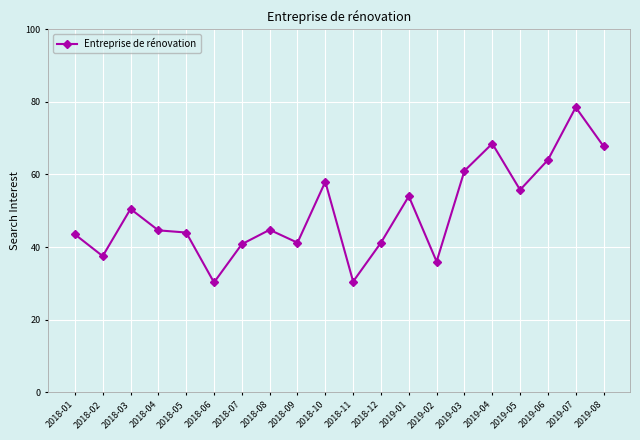

Which label corresponds to the largest value in the chart?

2019-07